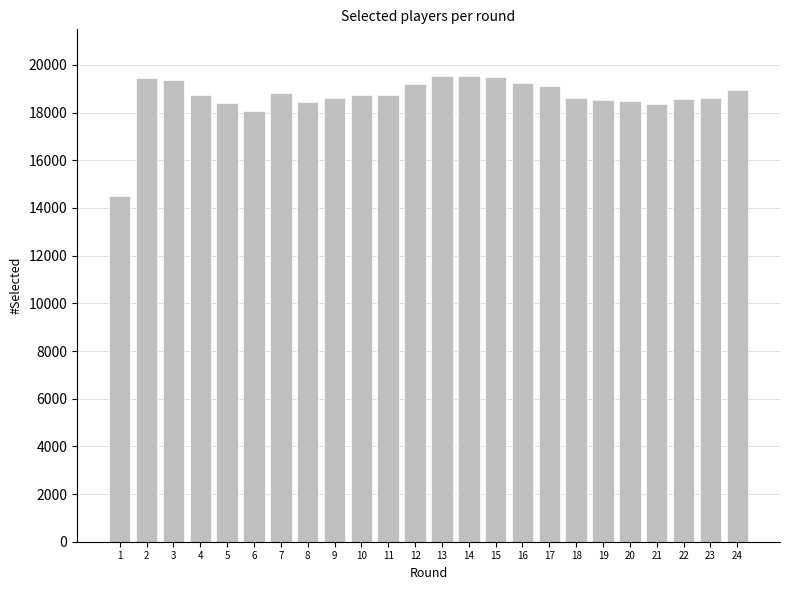

What is the difference between the maximum and minimum values?

5042